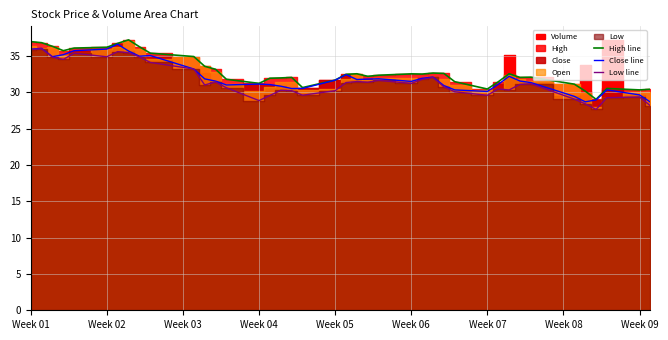

The value of Low line at Week 09 is 29.4. True or false?

True